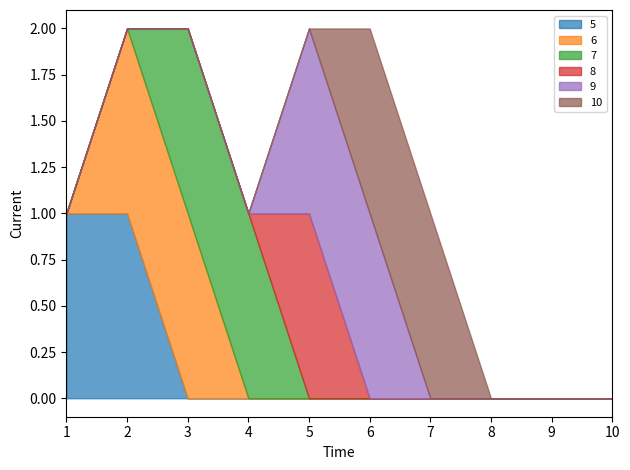

What are all the series names shown in the legend?

5, 6, 7, 8, 9, 10